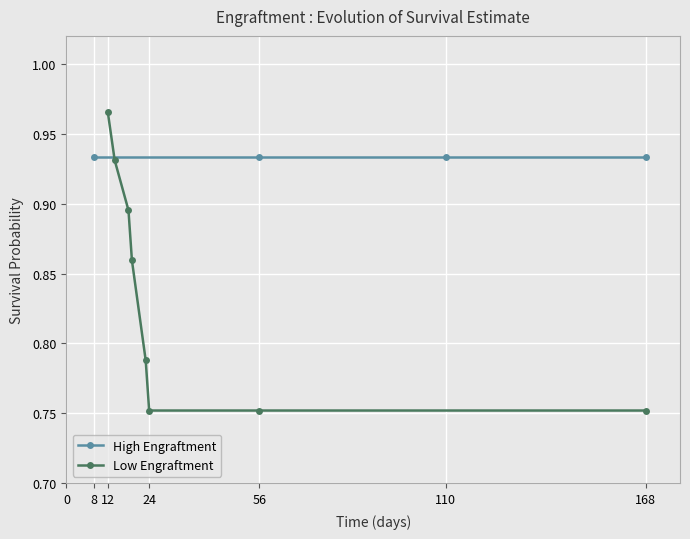

Count the Low Engraftment values in the range 0 to 1.

8